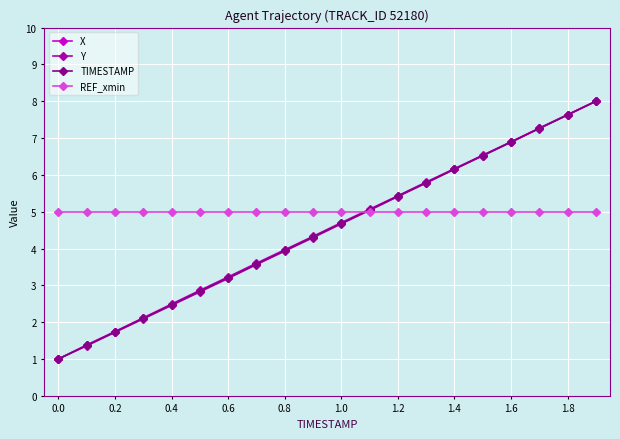

Which series has the largest total across all categories?

REF_xmin